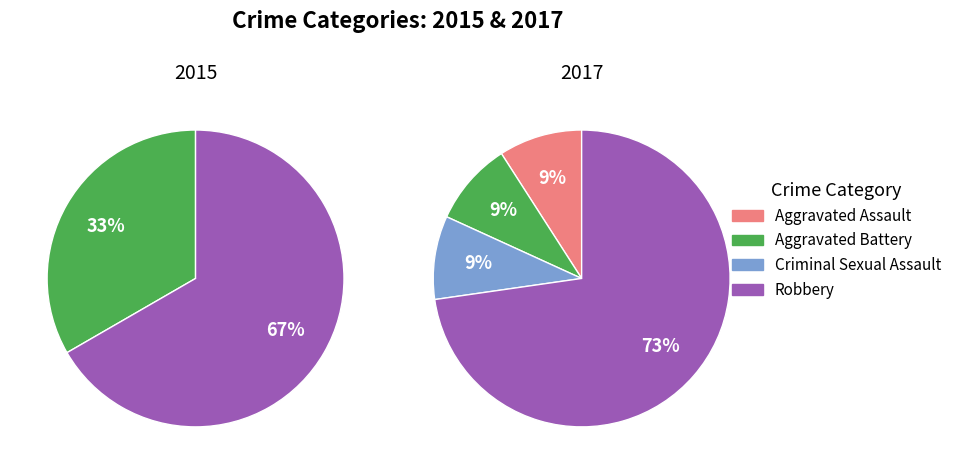

To the nearest percent, what portion does Criminal Sexual Assault represent?

9%